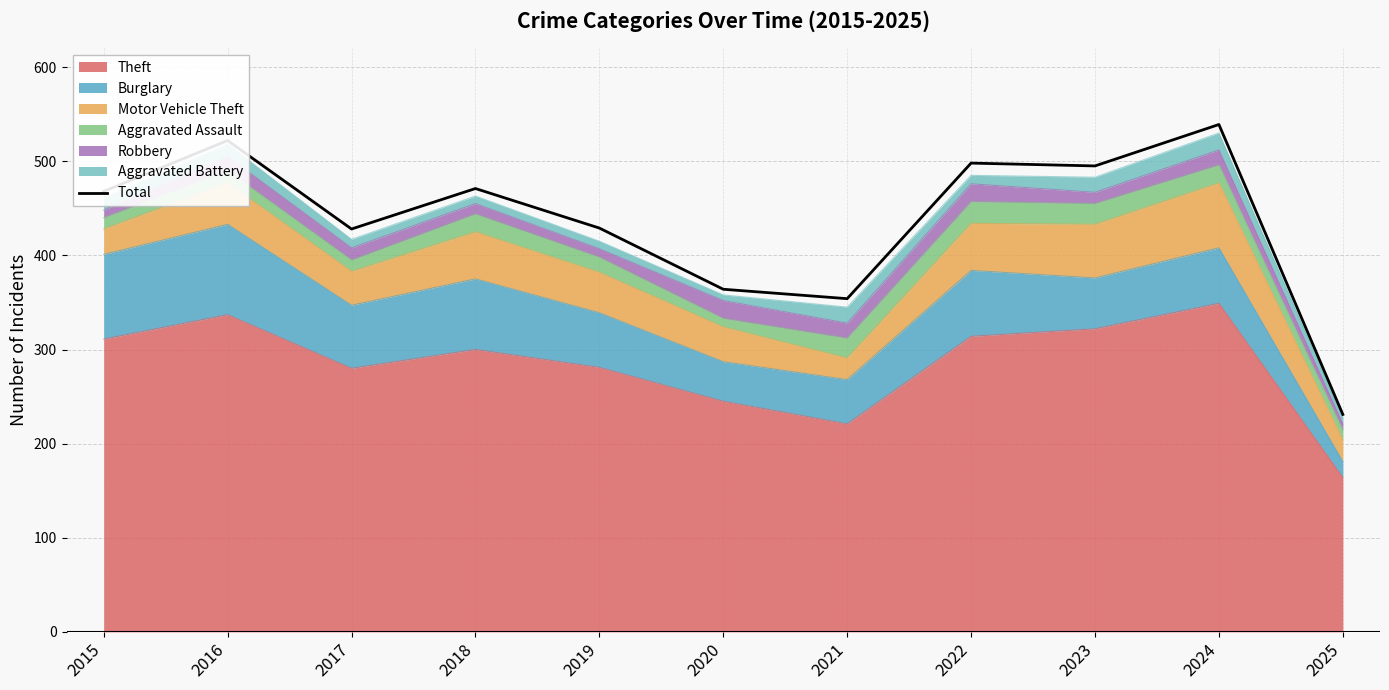

Where does the data first go above 468?

2016